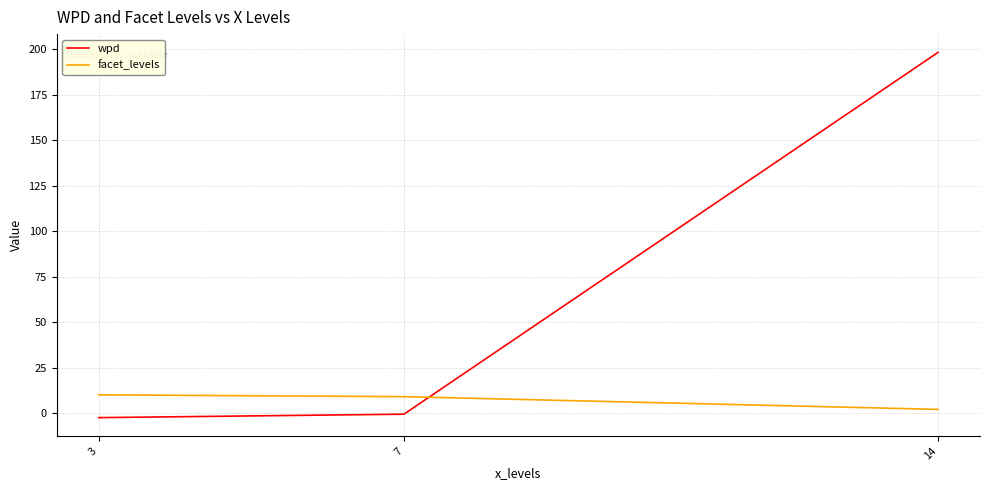

At which category does the chart reach its peak across all series?

14